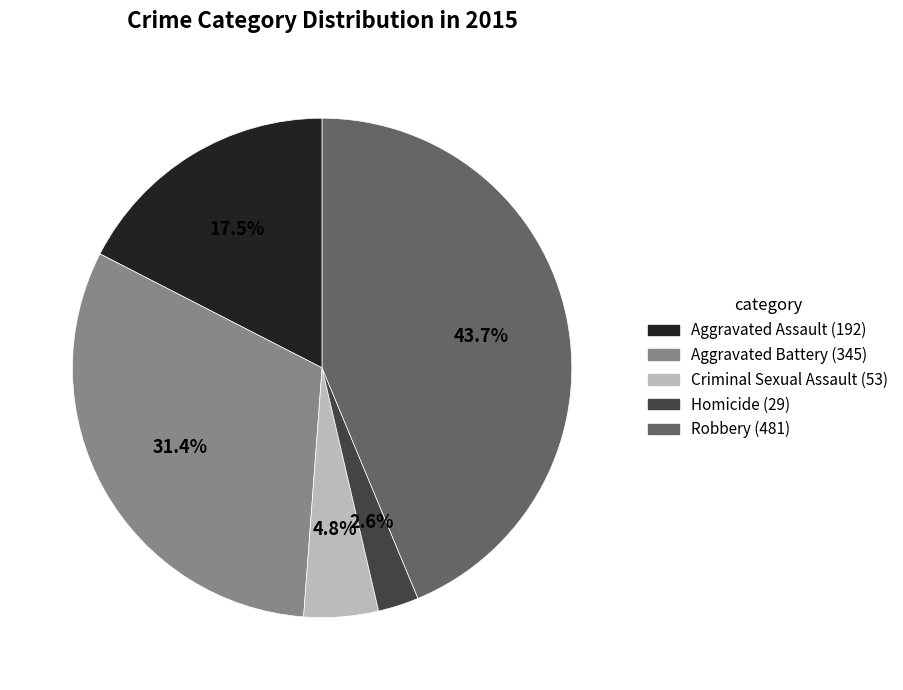

What percentage is the Robbery slice, to the nearest percent?

44%